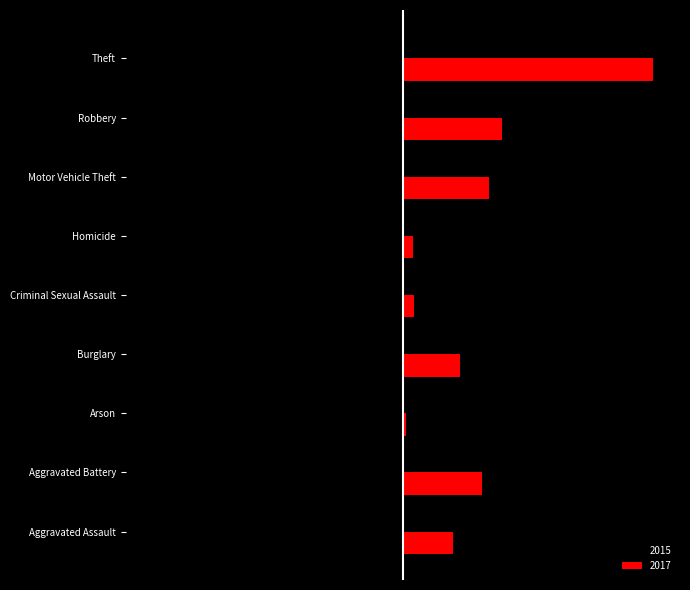

List the labels in order of 2015 value, largest first.

Arson, Homicide, Criminal Sexual Assault, Aggravated Assault, Burglary, Aggravated Battery, Motor Vehicle Theft, Robbery, Theft